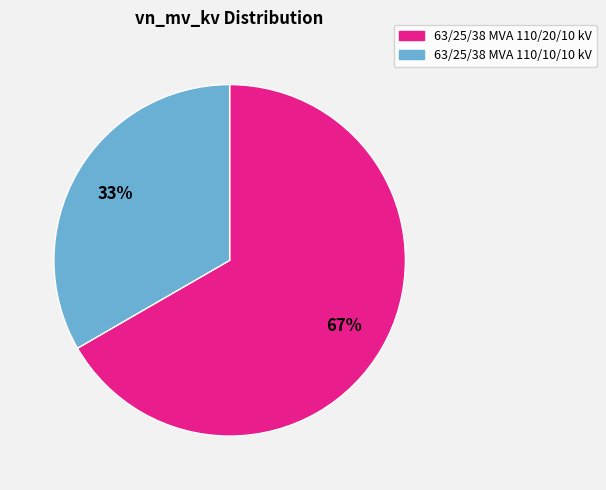

Is it true that 63/25/38 MVA 110/20/10 kV is 60% of the pie?

False